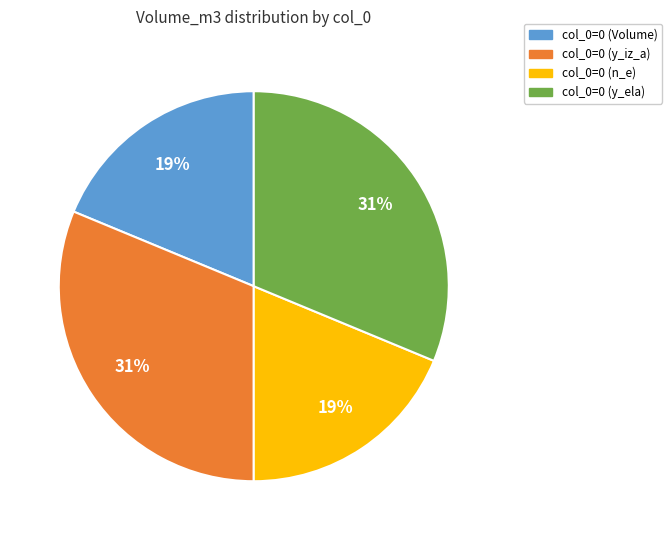

To the nearest percent, what is the average slice percentage?

25%